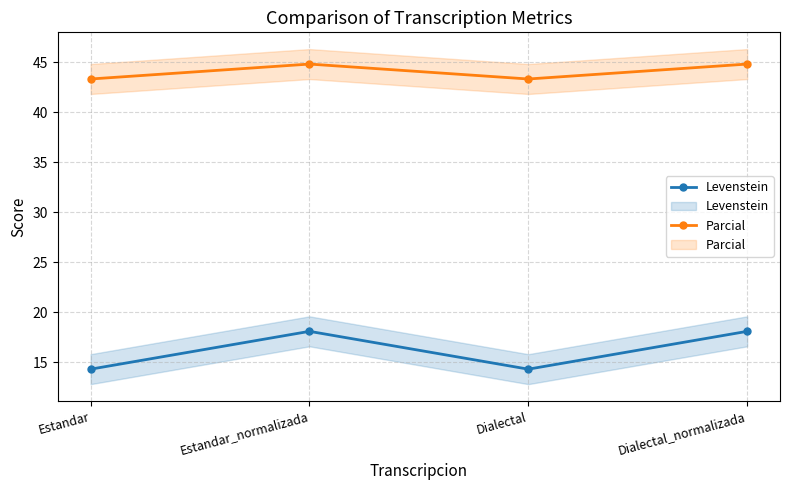

Which has a higher value, Estandar_normalizada or Estandar?

Estandar_normalizada